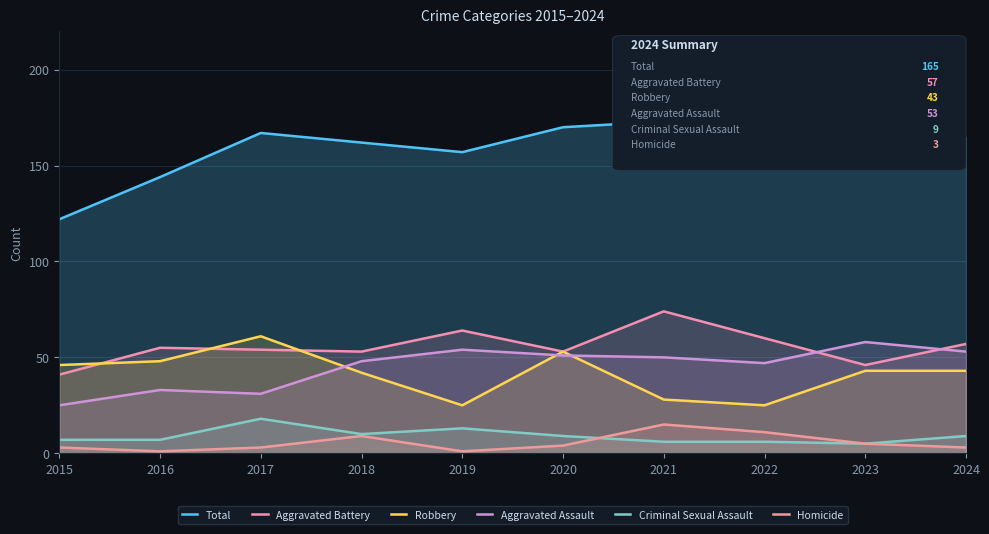

Read the Criminal Sexual Assault value at 2022, to the nearest 10.

10